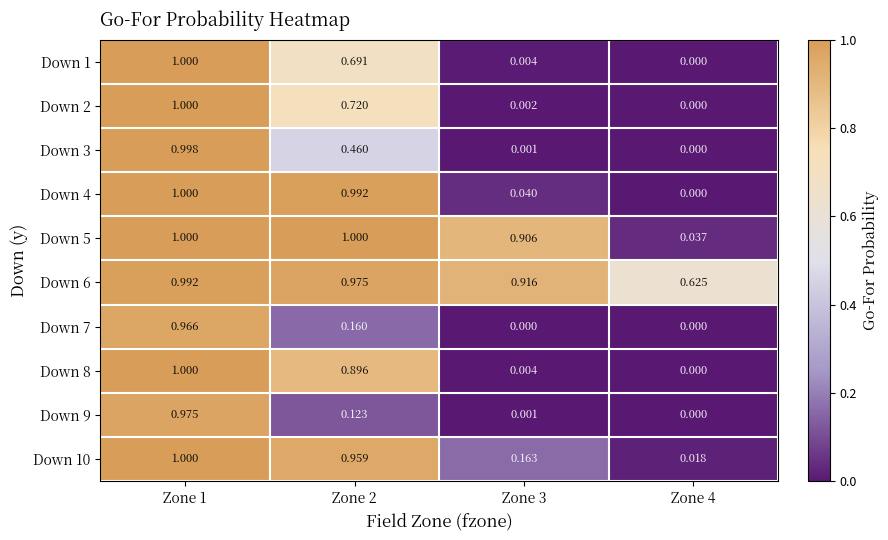

At how many categories does at least one series exceed 0?

4